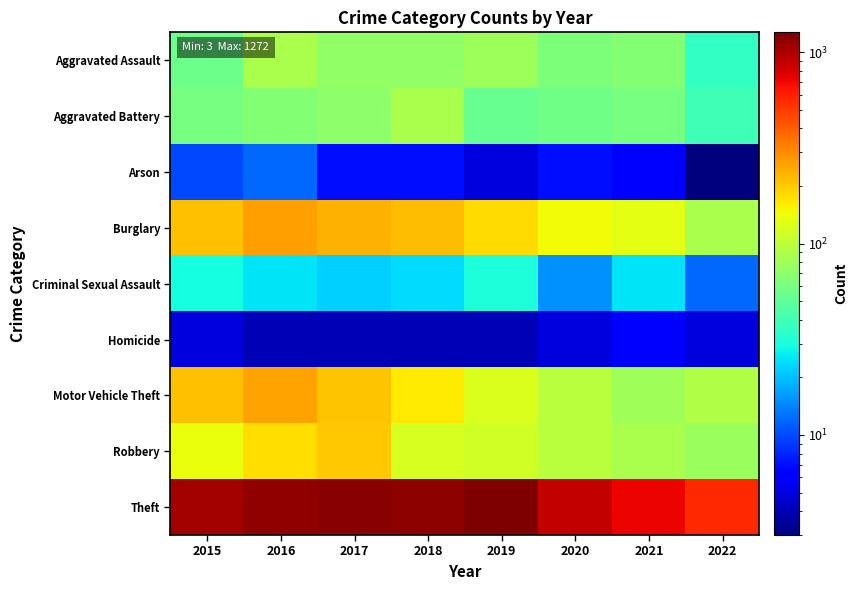

Reading right to left, what are all the values shown in this chart?

Aggravated Assault: 2022=36	2021=66	2020=62	2019=80	2018=72	2017=72	2016=88	2015=56
Aggravated Battery: 2022=40	2021=60	2020=57	2019=53	2018=86	2017=71	2016=66	2015=60
Arson: 2022=3	2021=6	2020=7	2019=5	2018=7	2017=7	2016=12	2015=10
Burglary: 2022=86	2021=133	2020=148	2019=182	2018=218	2017=237	2016=266	2015=216
Criminal Sexual Assault: 2022=12	2021=25	2020=15	2019=31	2018=24	2017=22	2016=25	2015=29
Homicide: 2022=5	2021=6	2020=5	2019=4	2018=4	2017=4	2016=4	2015=5
Motor Vehicle Theft: 2022=91	2021=82	2020=99	2019=123	2018=163	2017=208	2016=259	2015=212
Robbery: 2022=78	2021=88	2020=97	2019=116	2018=121	2017=202	2016=178	2015=139
Theft: 2022=557	2021=716	2020=884	2019=1272	2018=1170	2017=1188	2016=1151	2015=1041